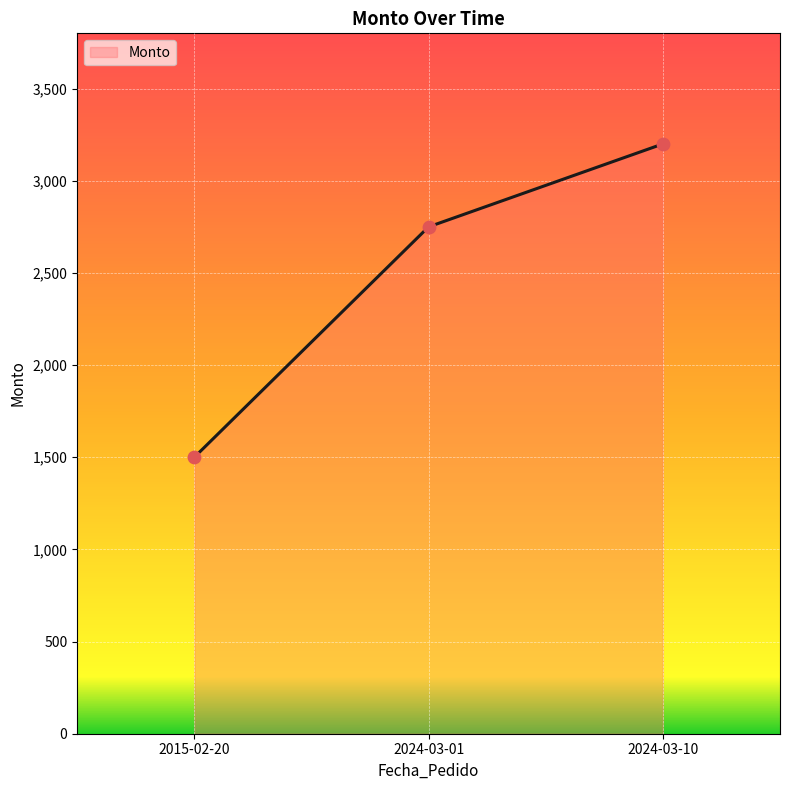

What is the change in value from 2015-02-20 to 2024-03-10?

+1700